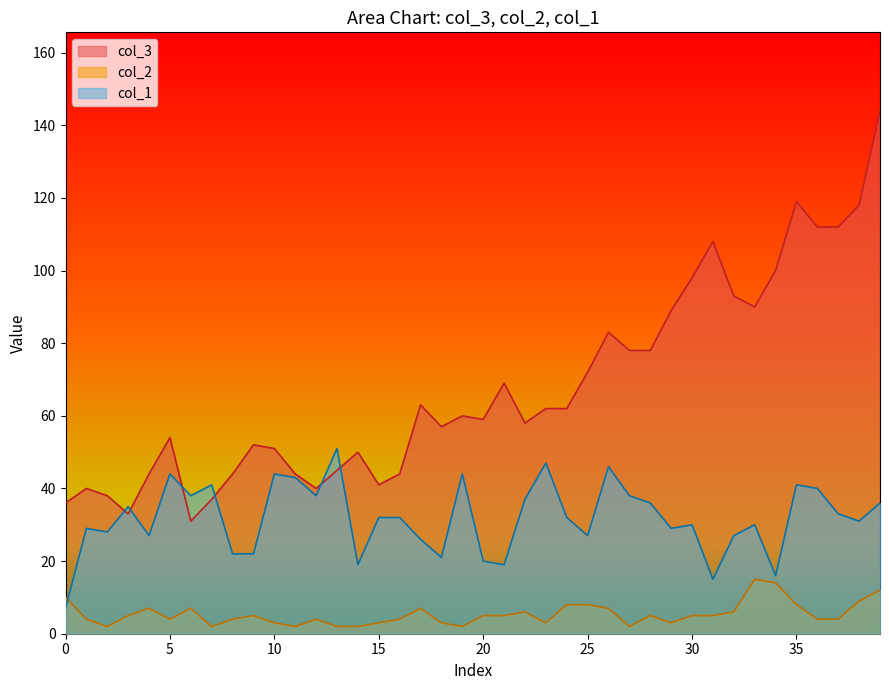

Is it true that col_3 equals 118 at 38?

True